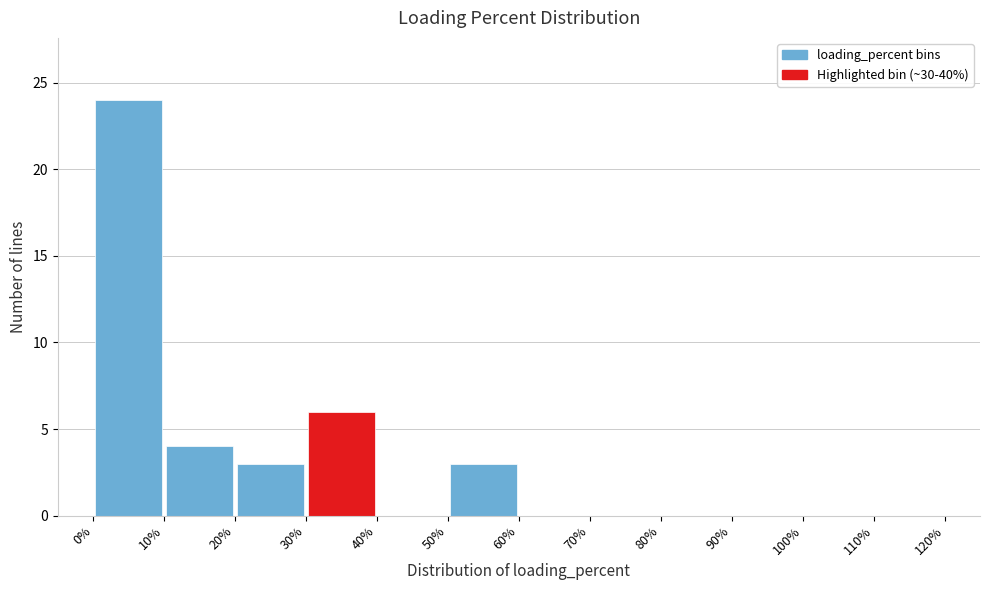

Which range on the x-axis has the tallest bar?

0% to 10%